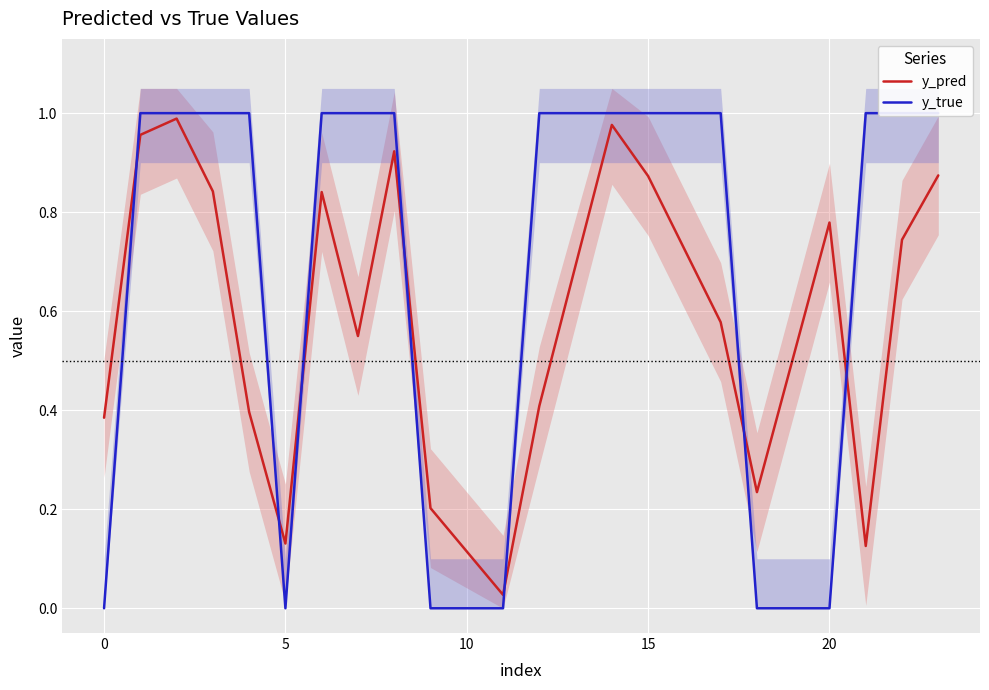

Rank the series by their maximum value, from highest to lowest.

y_true, y_pred